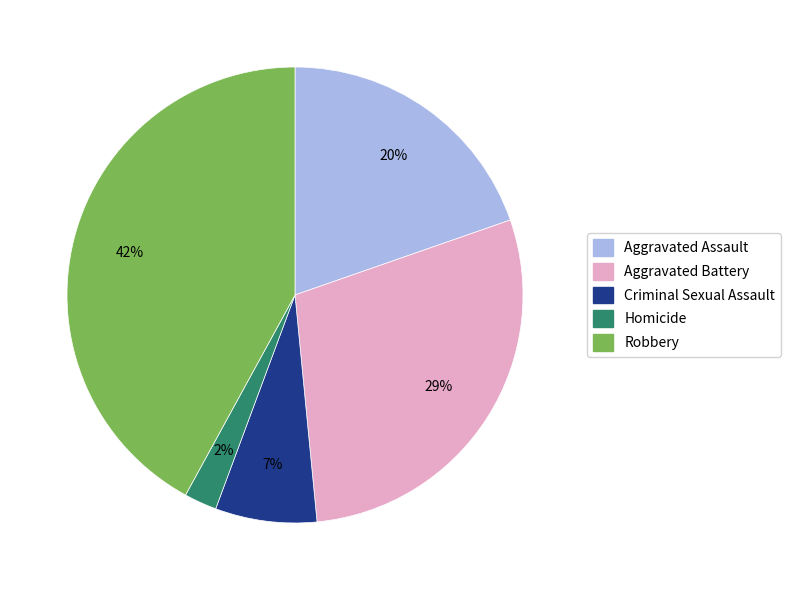

Is there any slice that represents more than half of the pie?

No